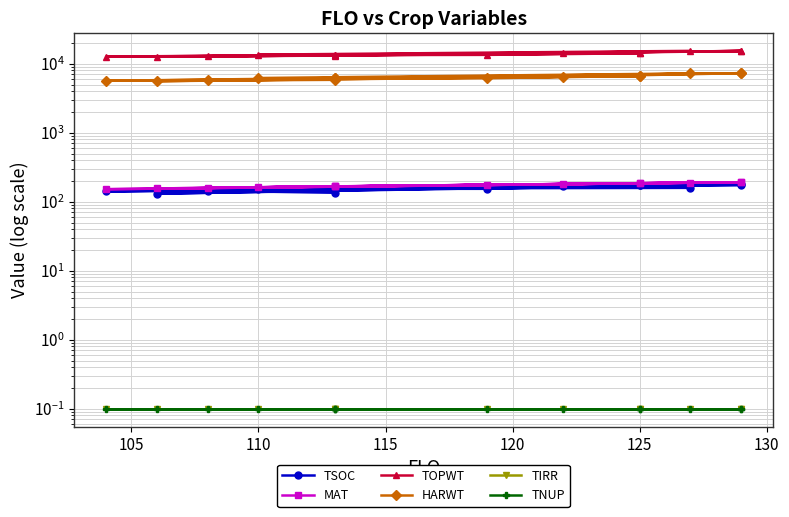

The value of TSOC at 115 is 71.9. True or false?

False